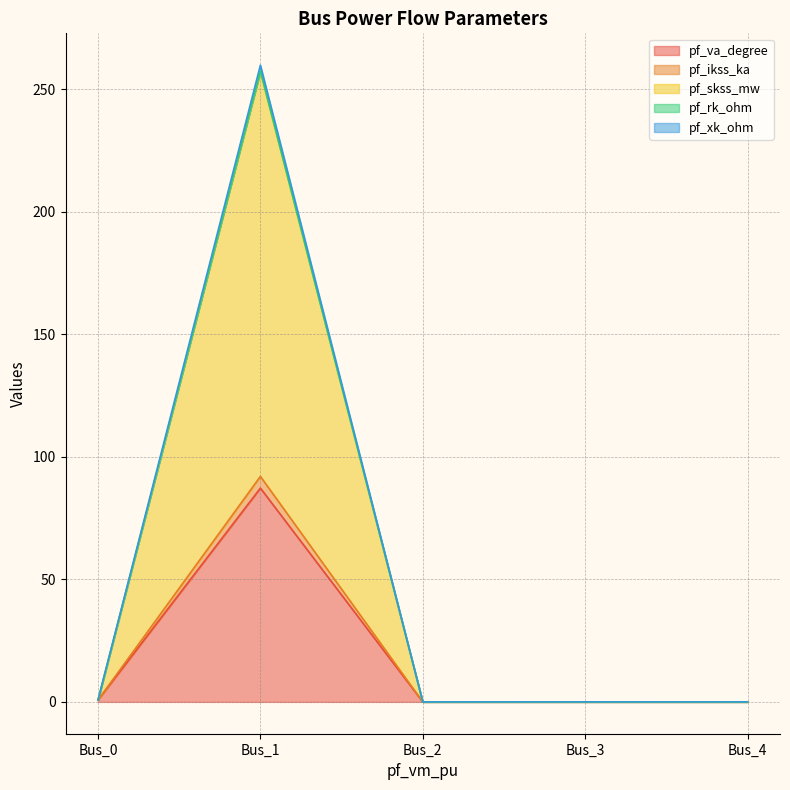

Which category has the highest value across all series?

Bus_1